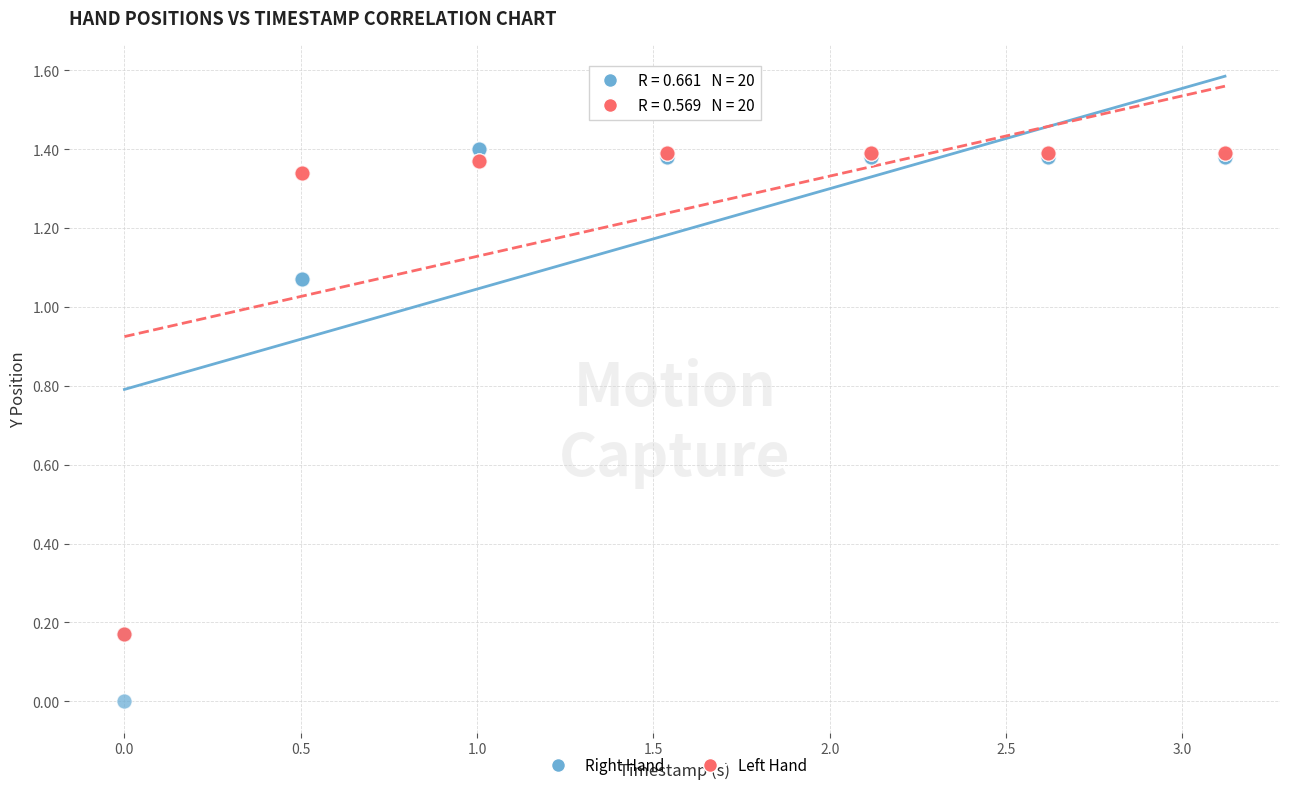

What are all the series names shown in the legend?

Right Hand, Left Hand